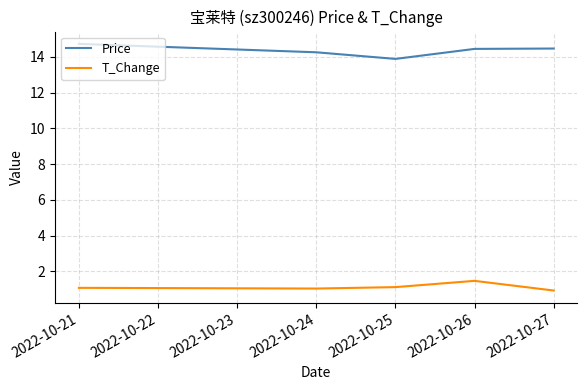

List the series in order of their peak value, highest first.

Price, T_Change